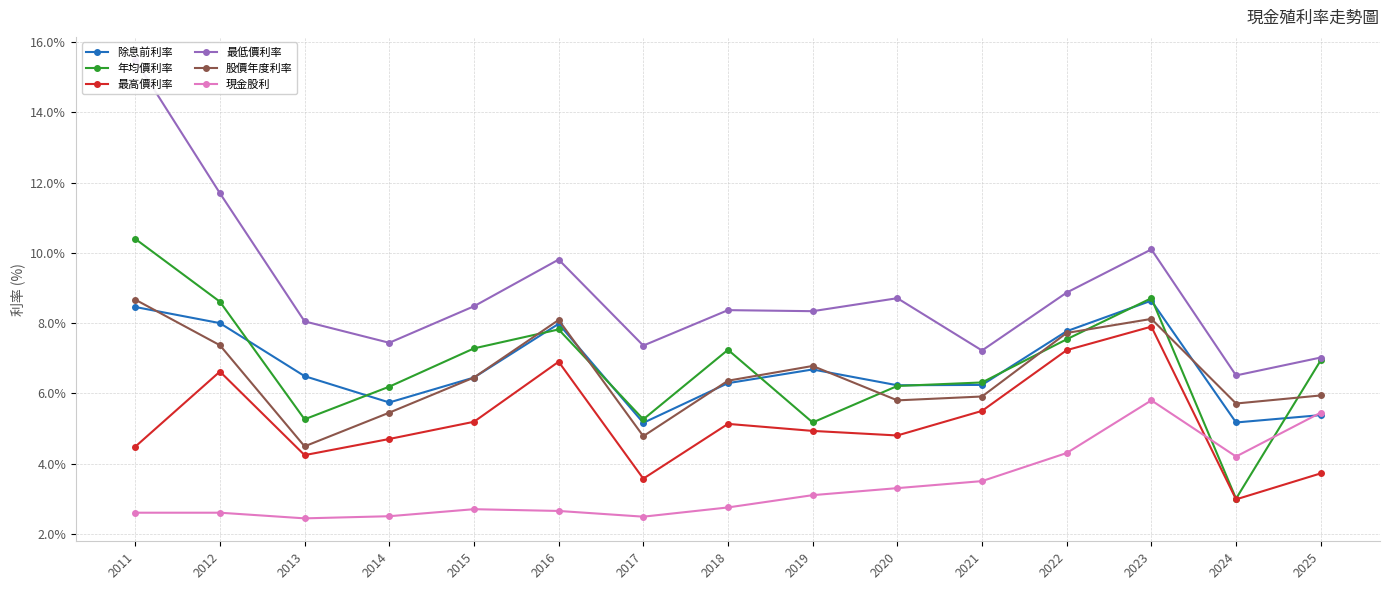

Is the value of 最高價利率 at 2025 greater than the value of 最低價利率 at 2025?

No